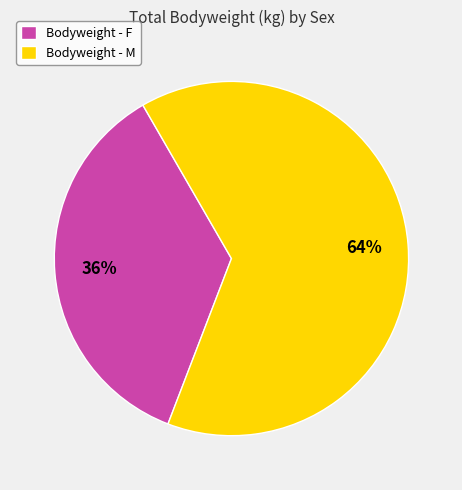

Count the number of slices in the pie.

2